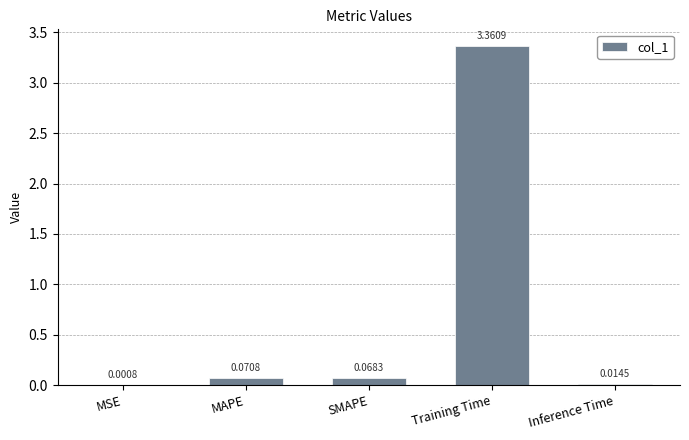

Which category has the highest value across all series?

Training Time